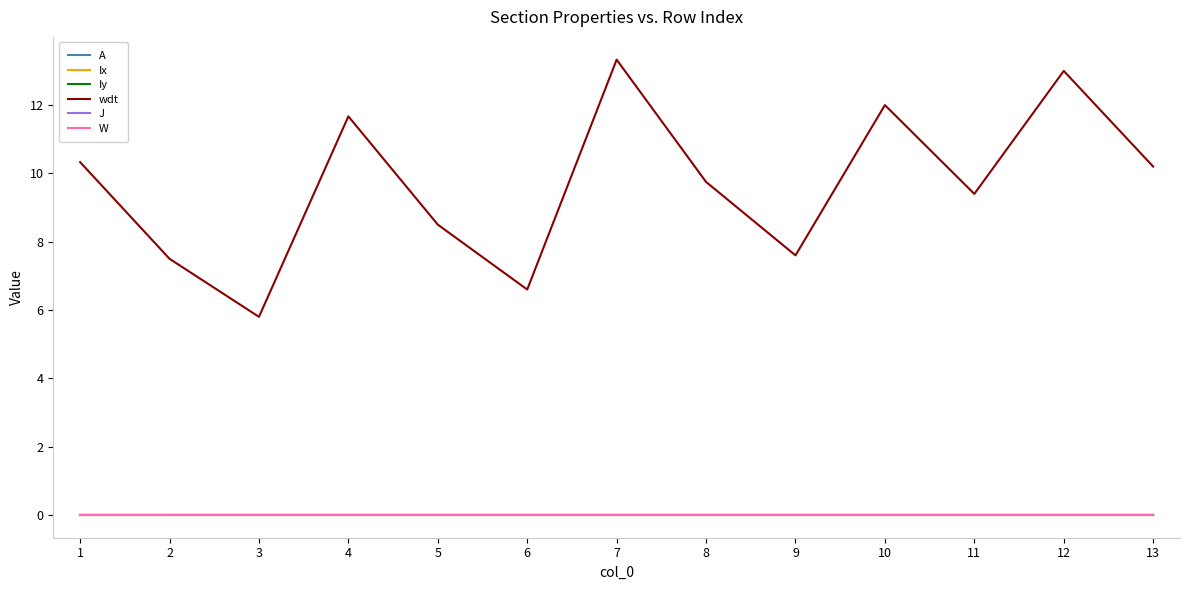

What is the average value of the wdt series?

9.7